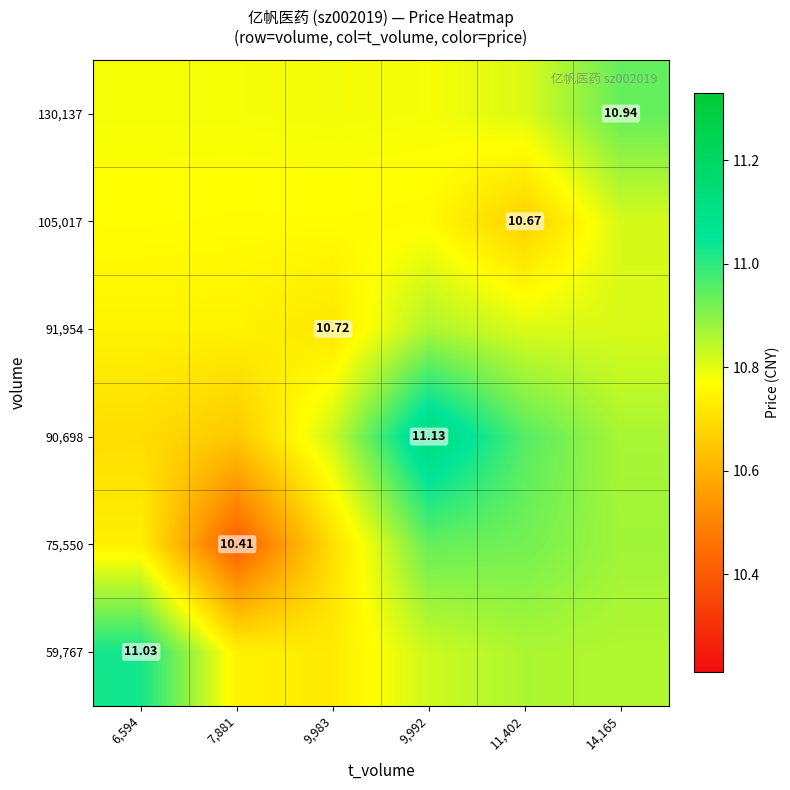

The 130,137 series shows 10.8 at 6,594. True or false?

True